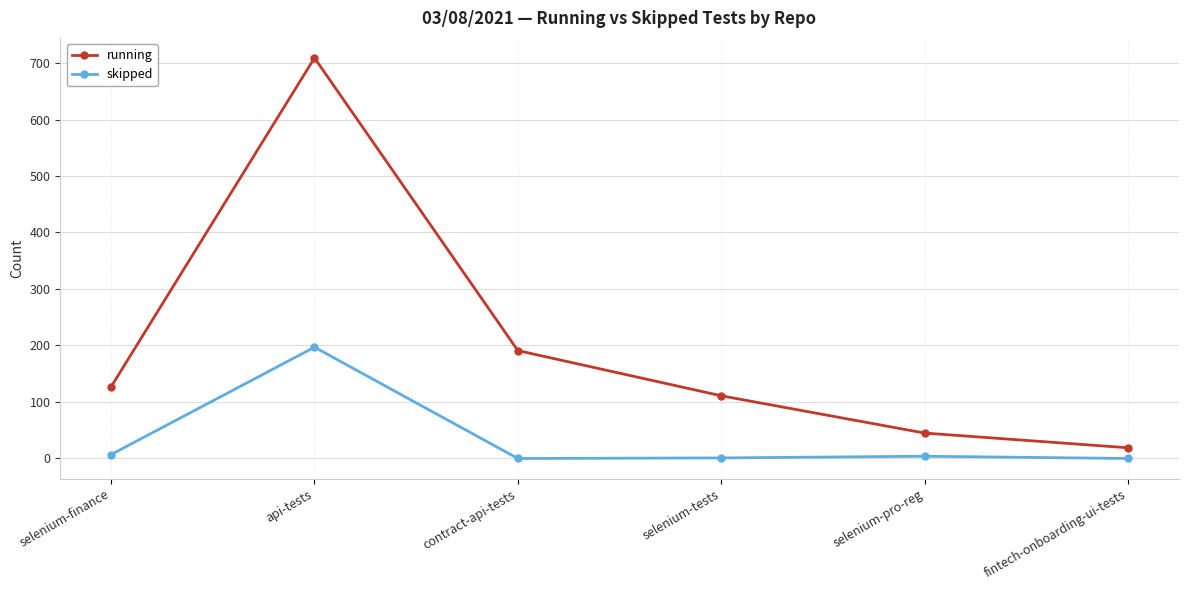

What is the difference between the running values at fintech-onboarding-ui-tests and selenium-finance?

108